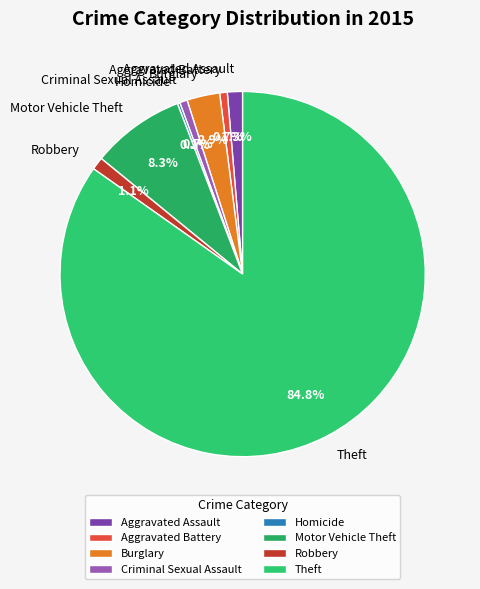

Approximately how many times larger is the value at Theft compared to Aggravated Battery?

126.3